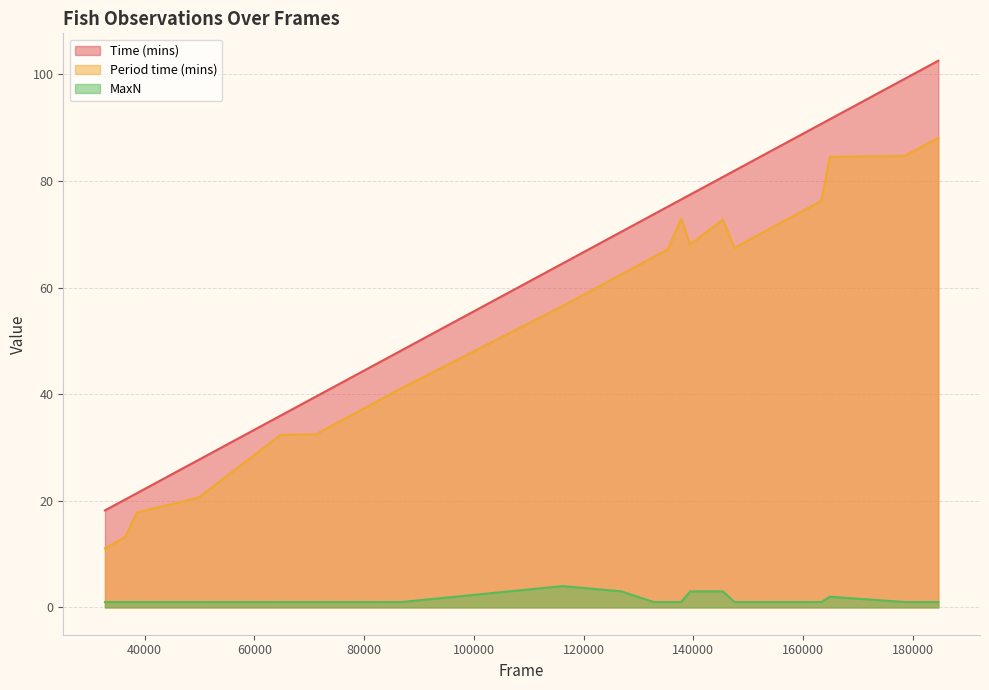

Reading left to right, extract all data points from this chart.

Time (mins): 163318=90.7	147492=81.9	160941=89.4	184644=102.6	178532=99.2	137771=76.5	38611=21.5	64753=36.0	139431=77.5	132751=73.8	116184=64.5	135363=75.2	126906=70.5	145366=80.8	86793=48.2	164901=91.6	36426=20.2	49845=27.7	71219=39.6	32756=18.2
Period time (mins): 163318=76.3	147492=67.5	160941=74.9	184644=88.1	178532=84.7	137771=72.9	38611=17.8	64753=32.4	139431=68.1	132751=65.8	116184=56.5	135363=67.2	126906=62.5	145366=72.8	86793=41.1	164901=84.5	36426=13.2	49845=20.6	71219=32.5	32756=11.1
MaxN: 163318=1.0	147492=1.0	160941=1.0	184644=1.0	178532=1.0	137771=1.0	38611=1.0	64753=1.0	139431=3.0	132751=1.0	116184=4.0	135363=1.0	126906=3.0	145366=3.0	86793=1.0	164901=2.0	36426=1.0	49845=1.0	71219=1.0	32756=1.0